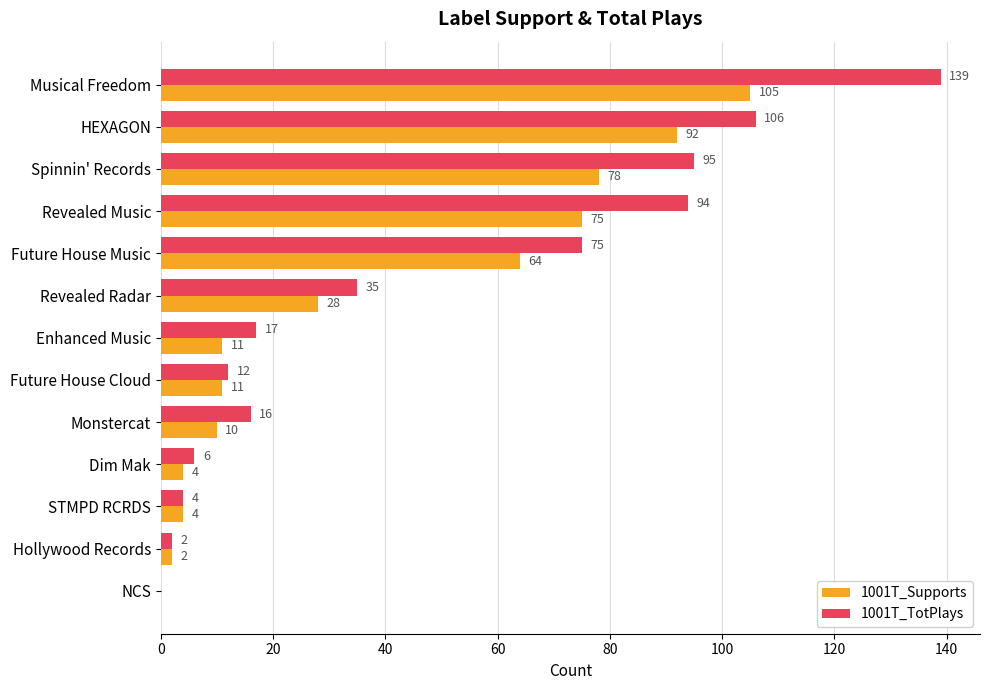

The value of 1001T_Supports at Revealed Radar is 11. True or false?

False